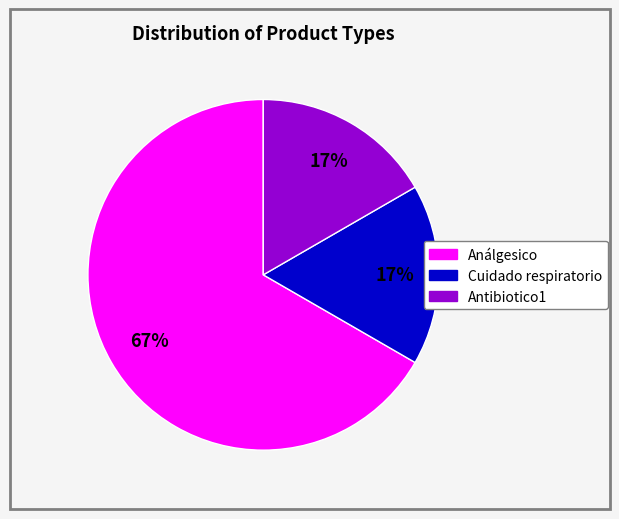

Is the sum of Antibiotico1 and Análgesico greater than half?

Yes